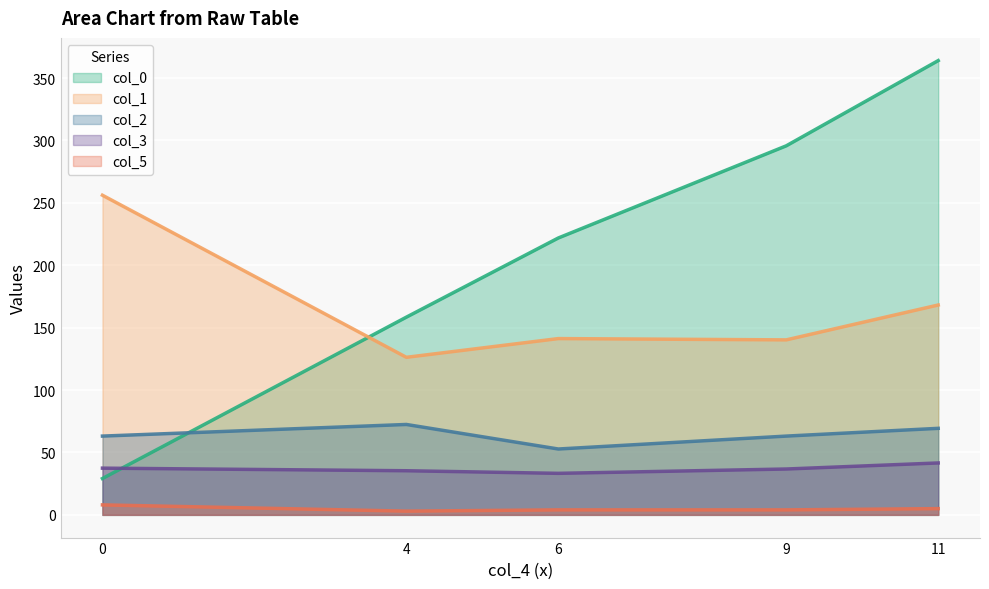

Reading left to right, transcribe all the data shown in this chart.

col_0: 29.1	158.4	221.9	295.7	364.0
col_1: 256.1	126.2	141.3	140.2	168.2
col_2: 63.1	72.4	52.8	63.1	69.3
col_3: 37.4	35.4	33.3	36.7	41.6
col_5: 8.0	3.0	4.0	4.0	5.0